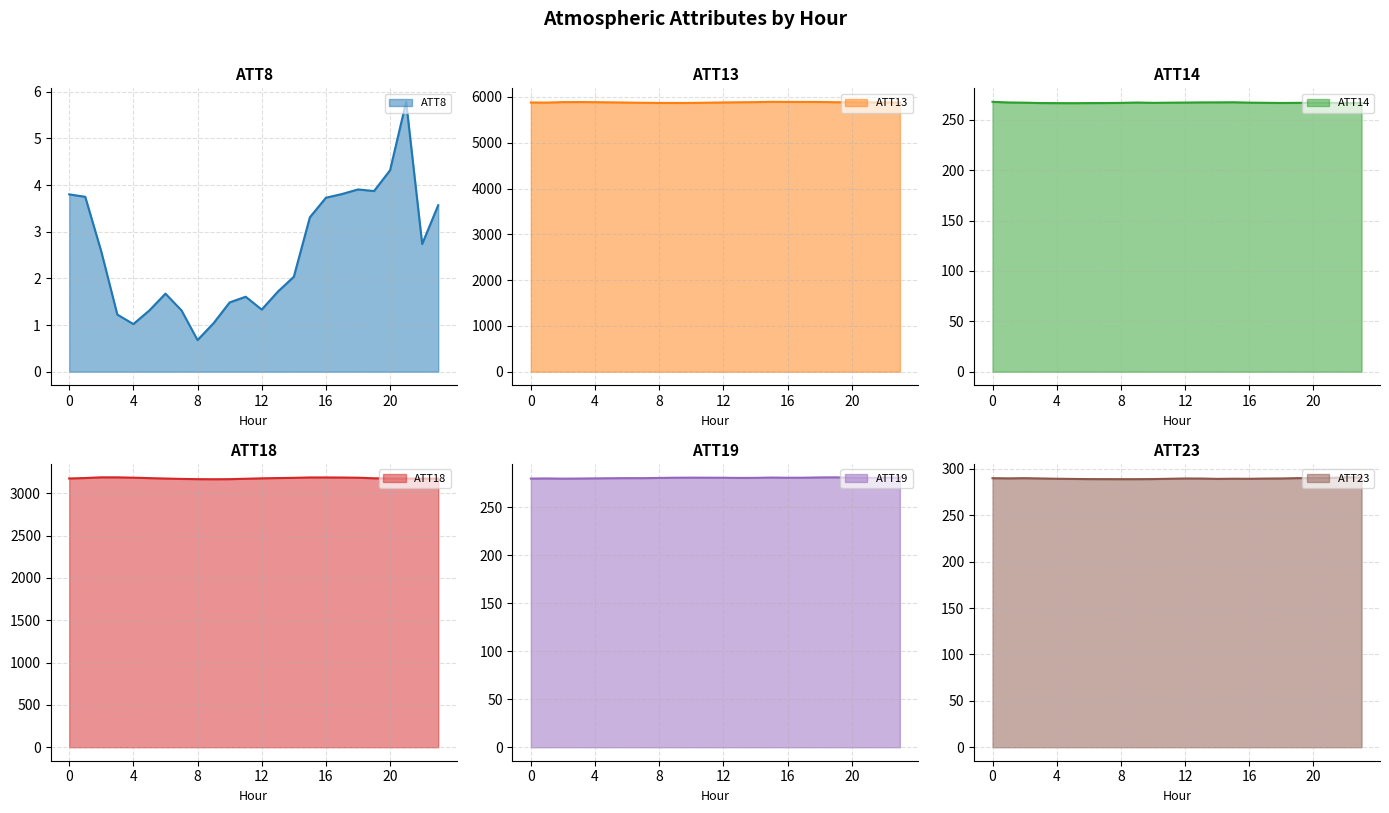

The value of ATT14 at 22 is 266.7. True or false?

True